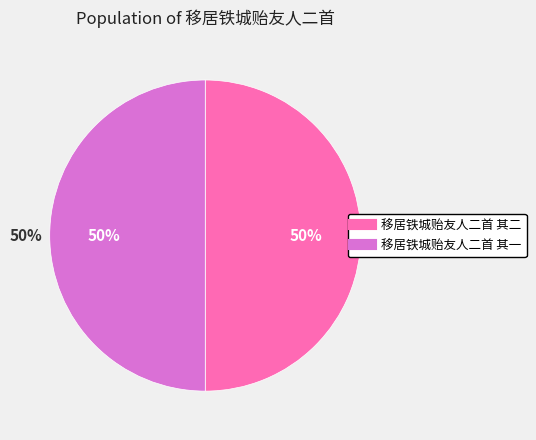

Combined, what portion of the pie is 移居铁城贻友人二首 其二 and 移居铁城贻友人二首 其一?

100.0%